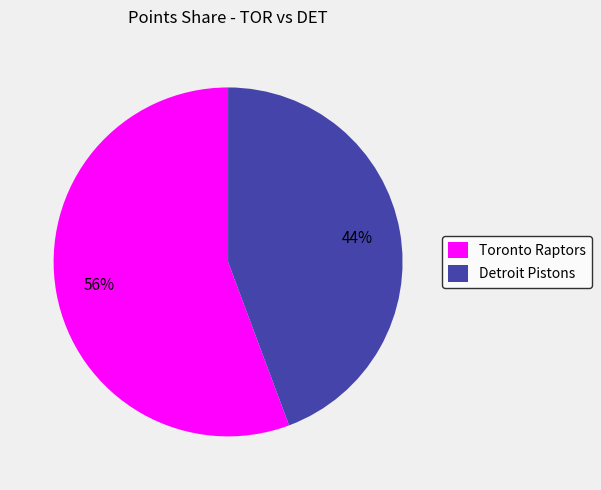

Which has a higher value, Toronto Raptors or Detroit Pistons?

Toronto Raptors